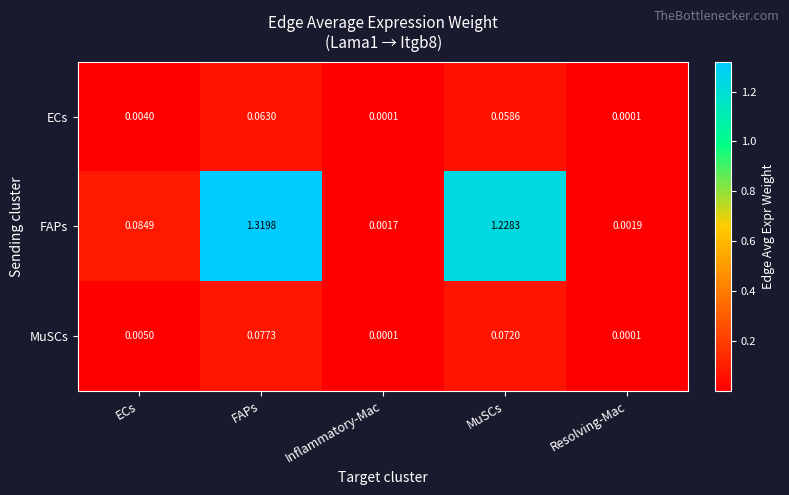

Count the number of data series in this chart.

3